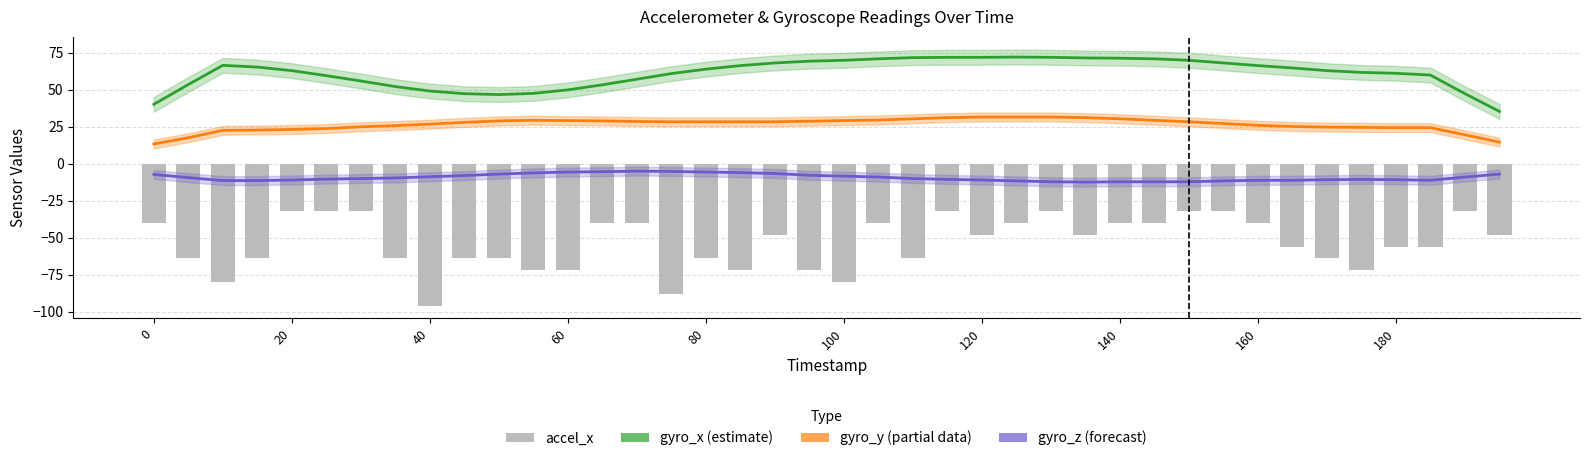

Which series changed the most between 29 and 30?

accel_x